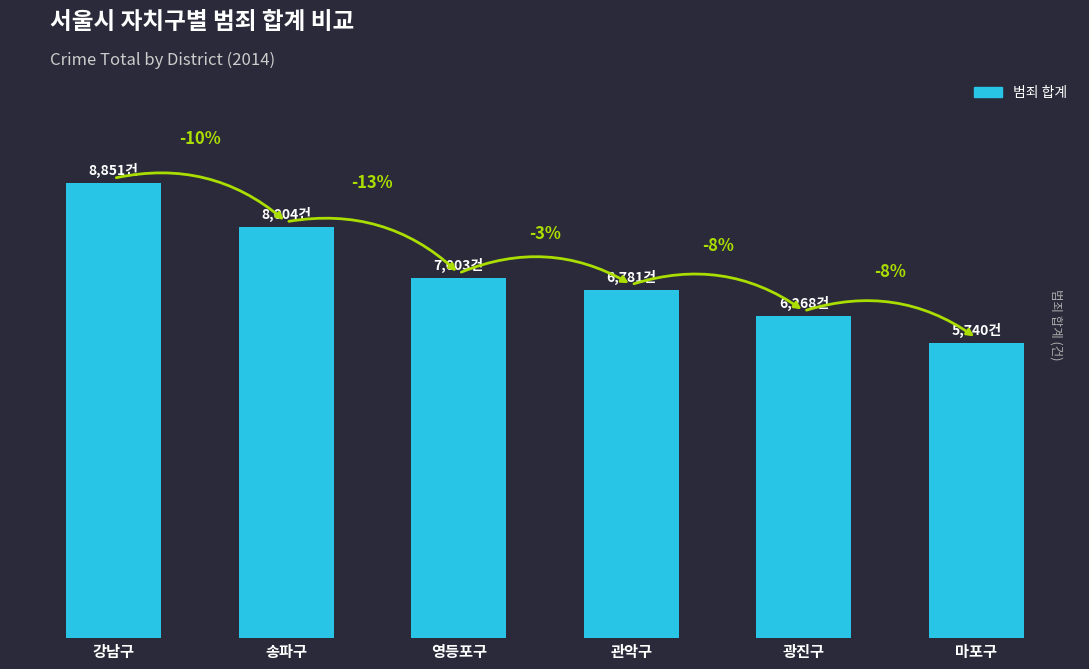

Are the bars horizontal?

No